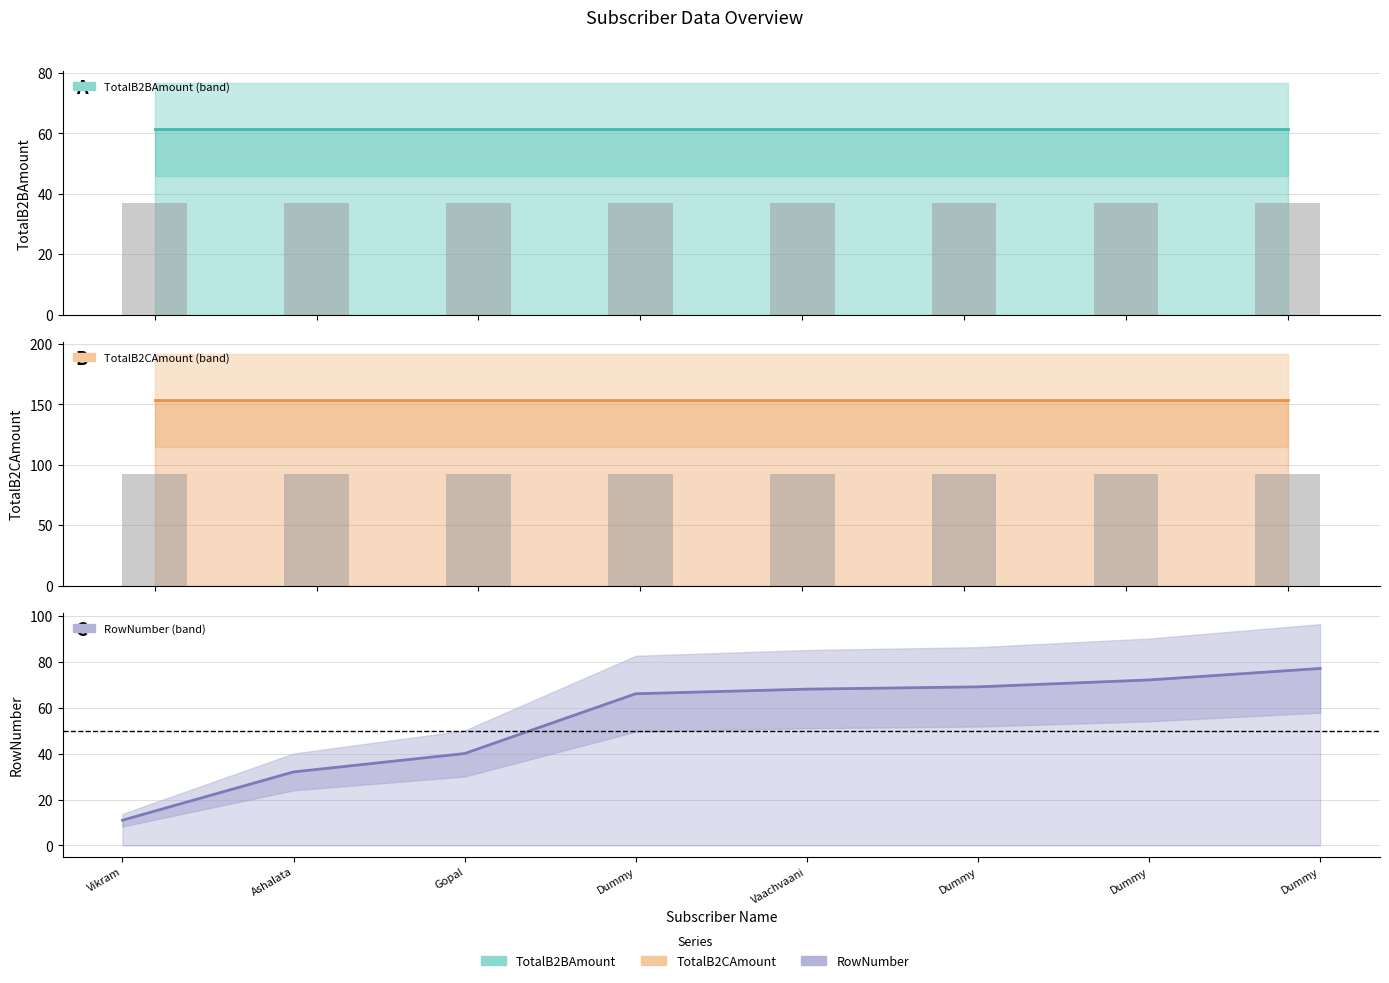

What is the spread (max minus min) of values at Dummy?

92.0